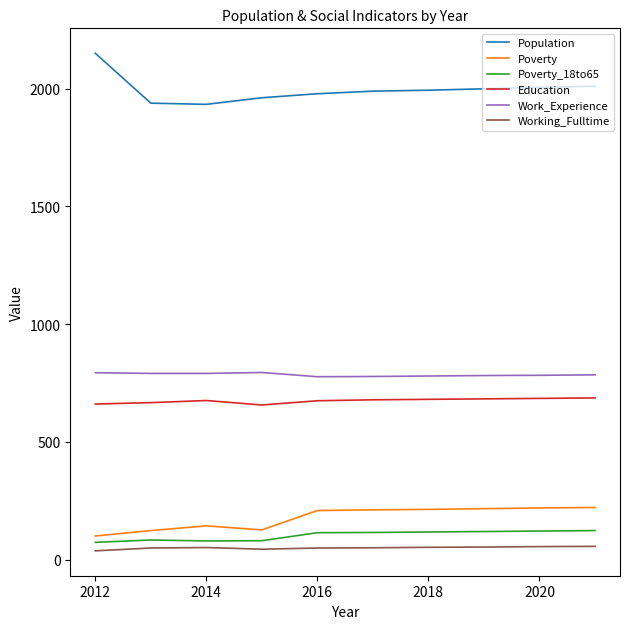

What is the lowest value of the Education series?

657